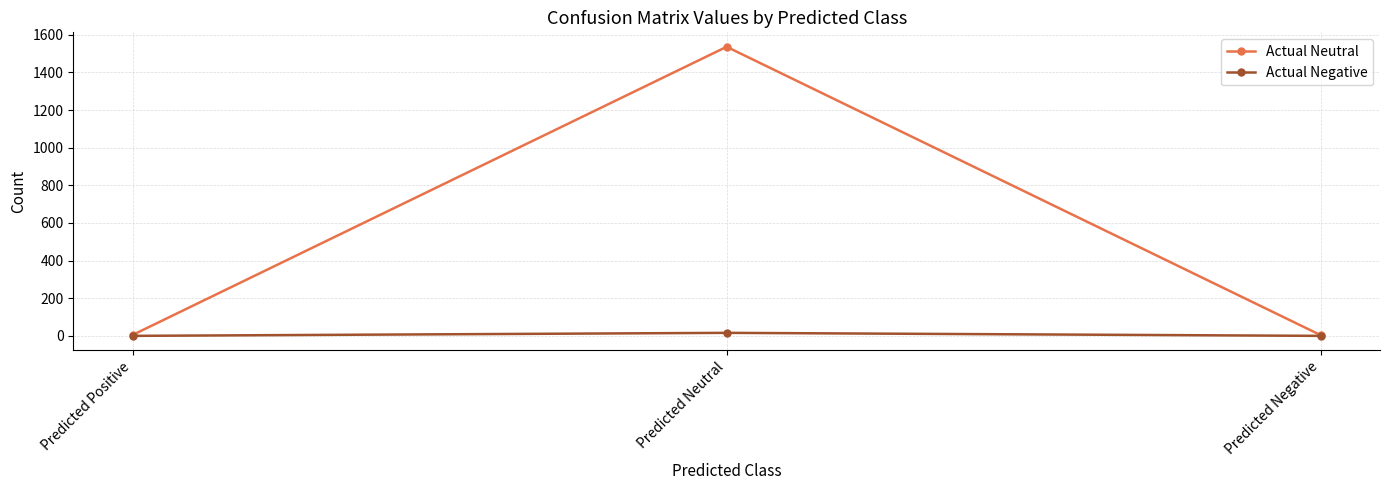

What is the value of the Actual Neutral point at the 2nd from the left?

1536